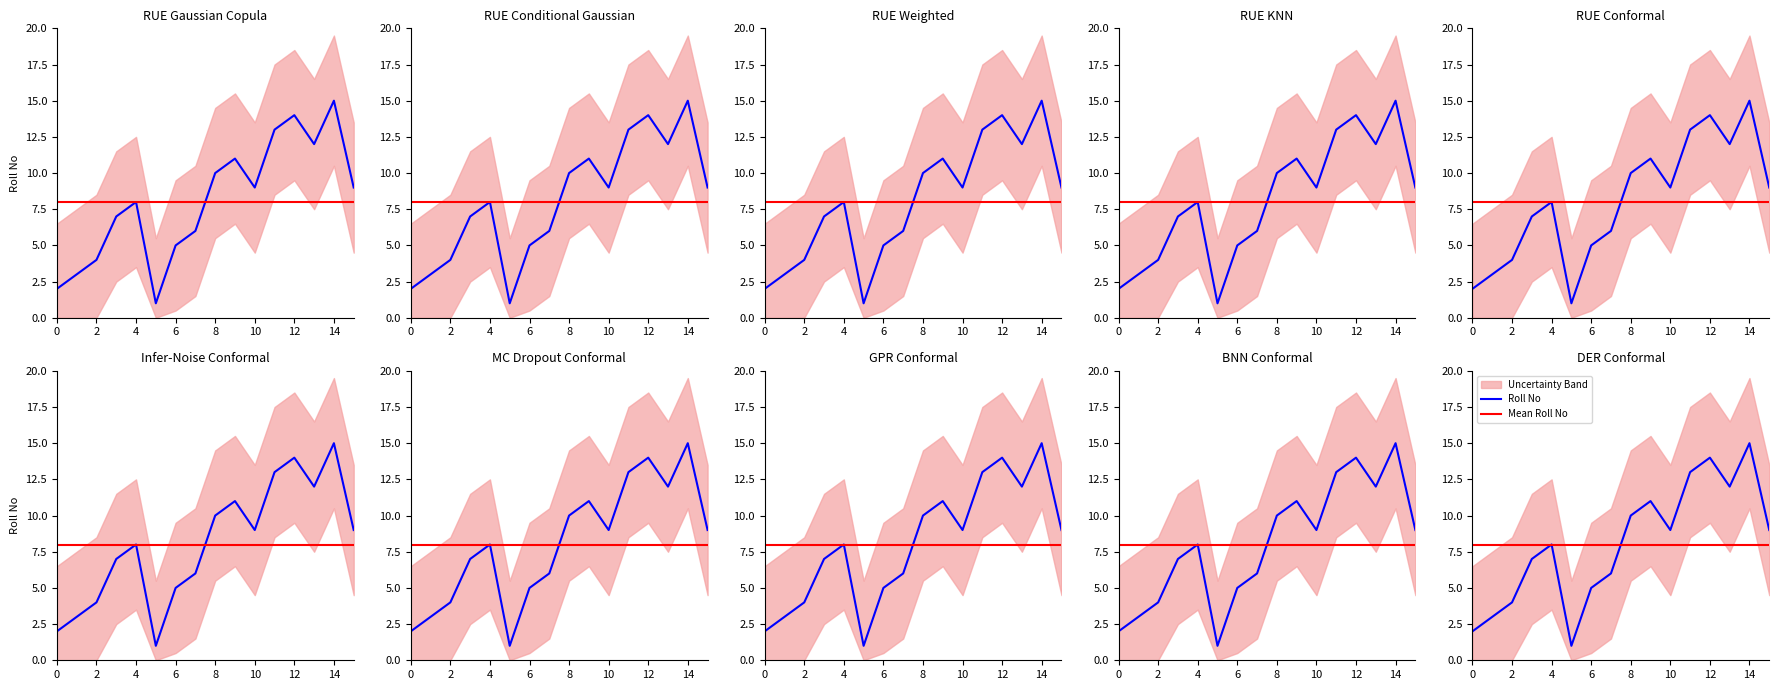

List the series in order of their peak value, lowest first.

Mean Roll No, Roll No